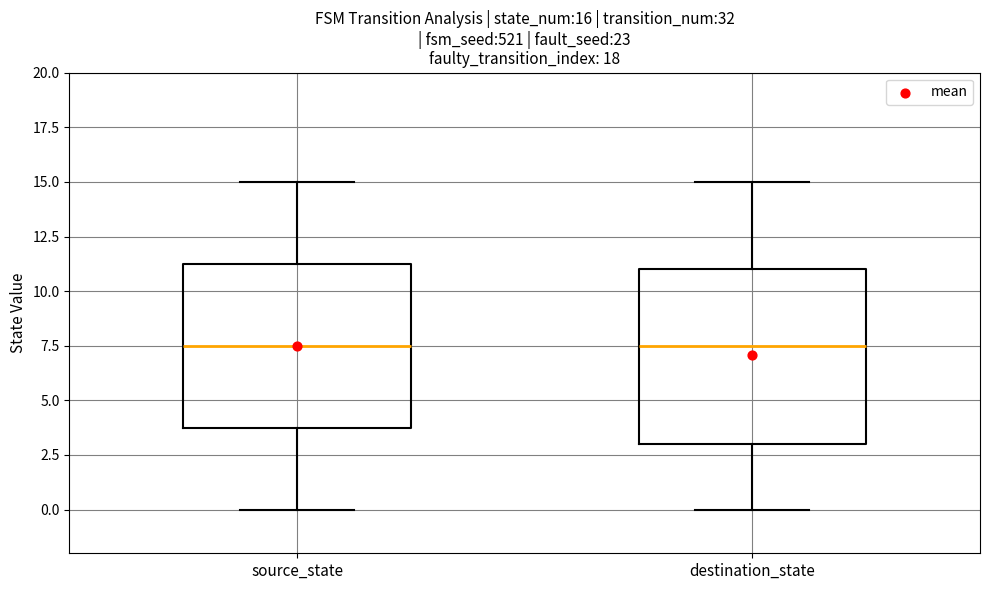

Comparing the boxes themselves (not the whiskers), which one is the tallest?

destination_state